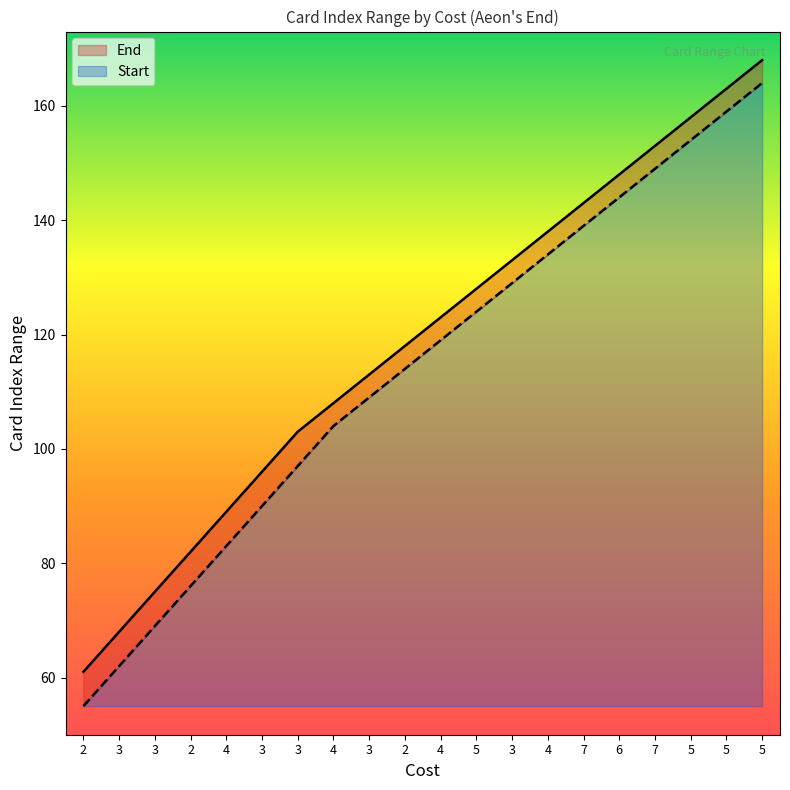

Is the value of End at 5 greater than the value of Start at 3?

Yes